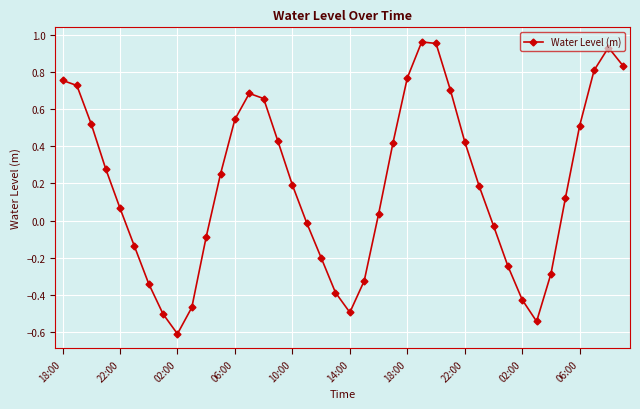

What is the smallest value displayed?

-0.6